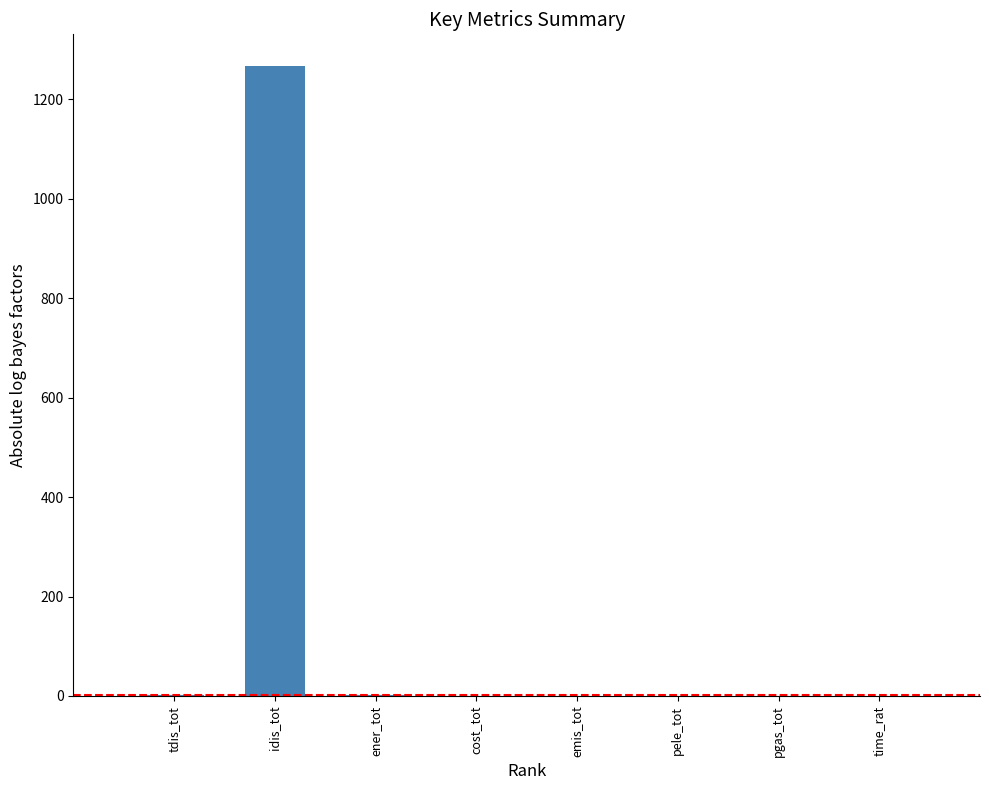

The chart shows a value of 0.0 at time_rat. True or false?

True